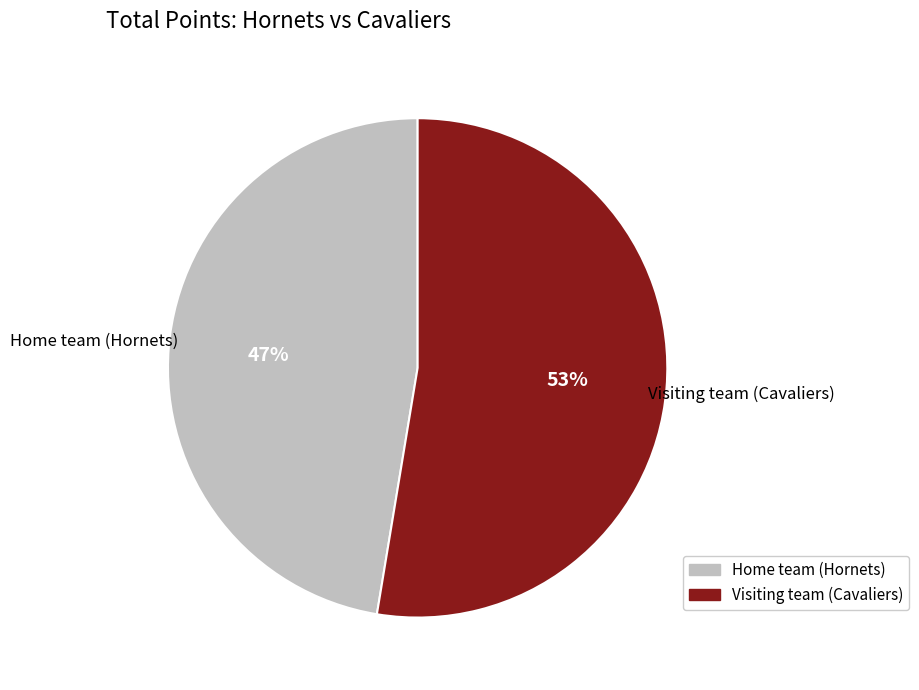

How many segments does this pie chart have?

2